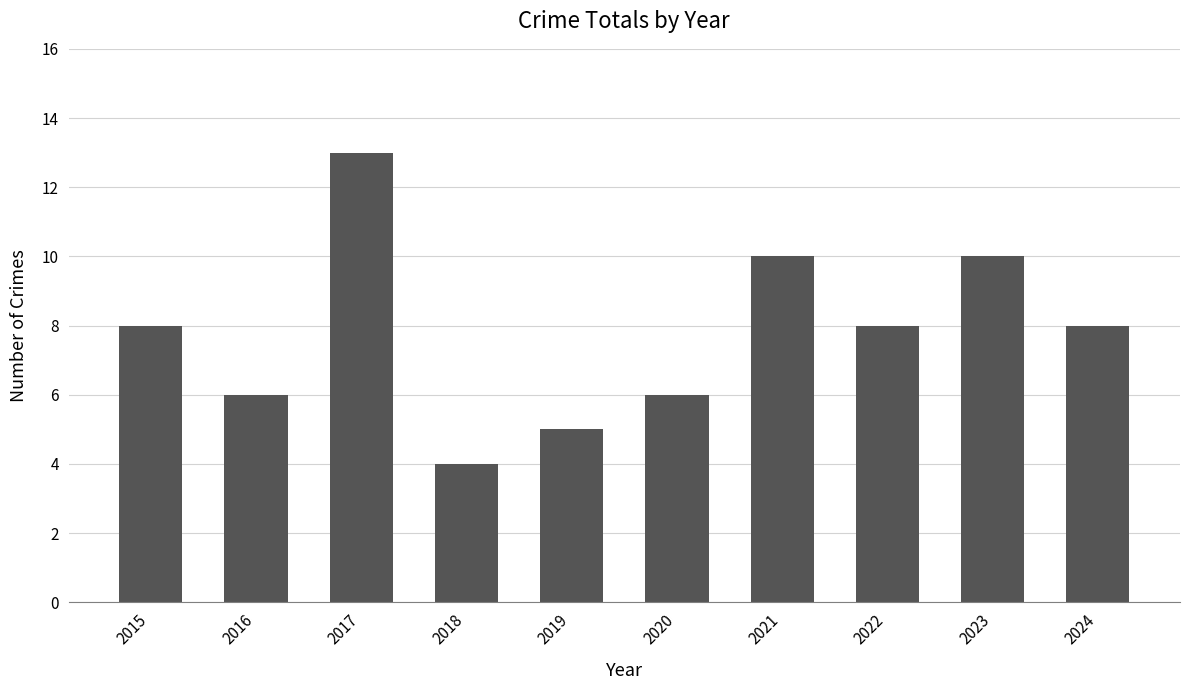

True or false: the data shows 11 at 2022.

False